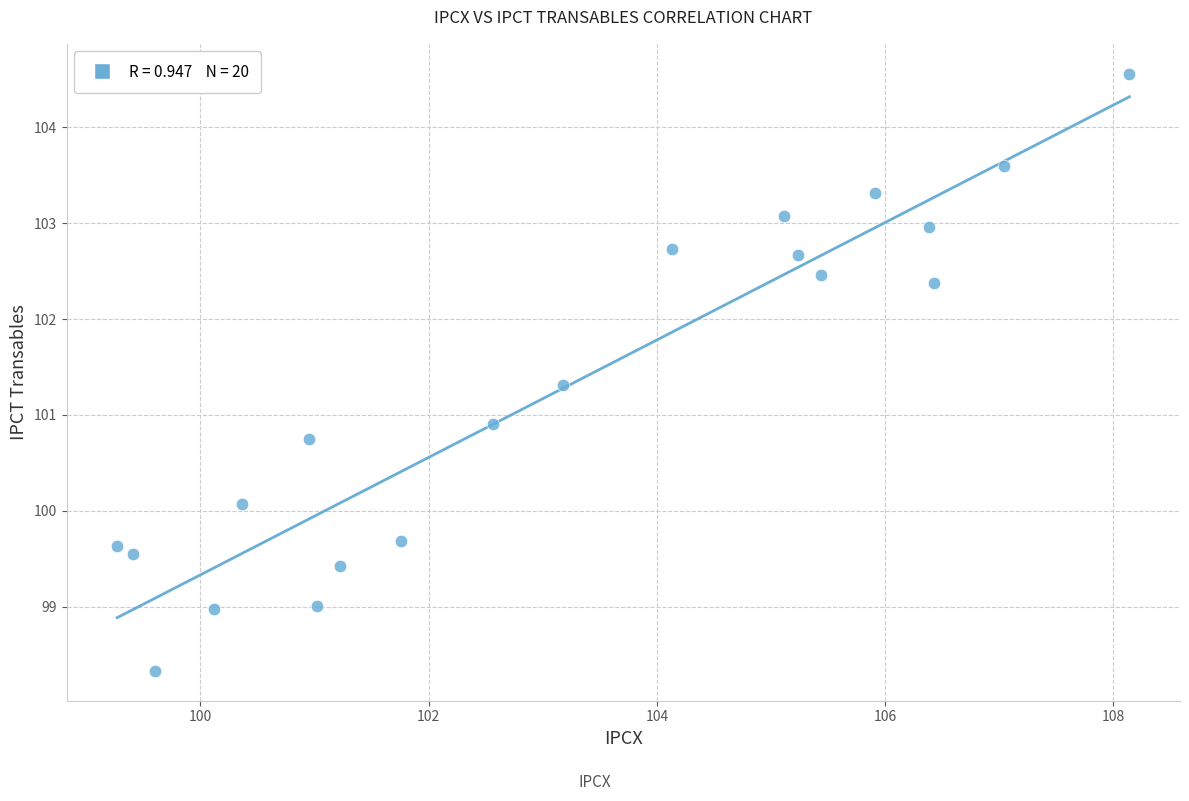

What is the range of Y values (max minus min)?

6.2